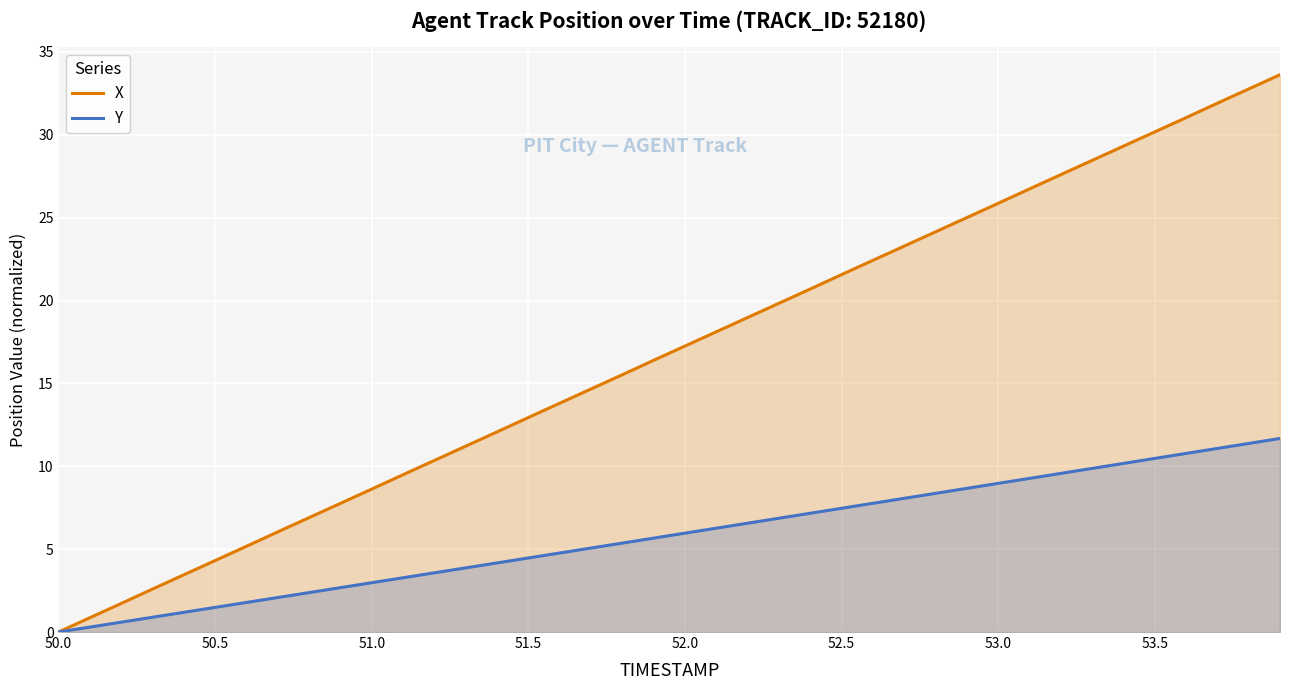

Is it true that X equals 18.3 at 51.5?

False